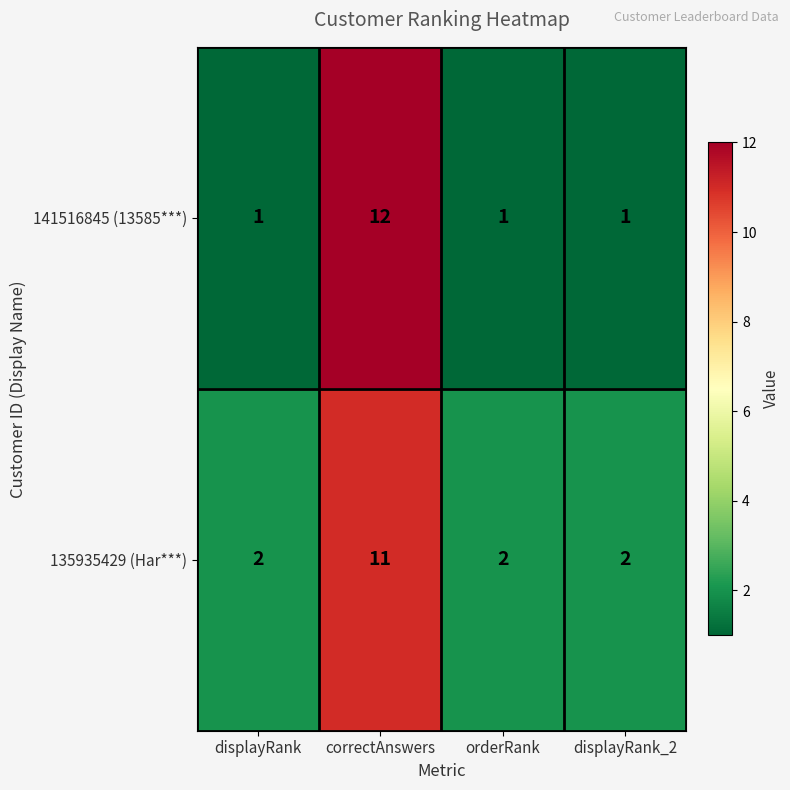

What is the smallest value displayed?

1